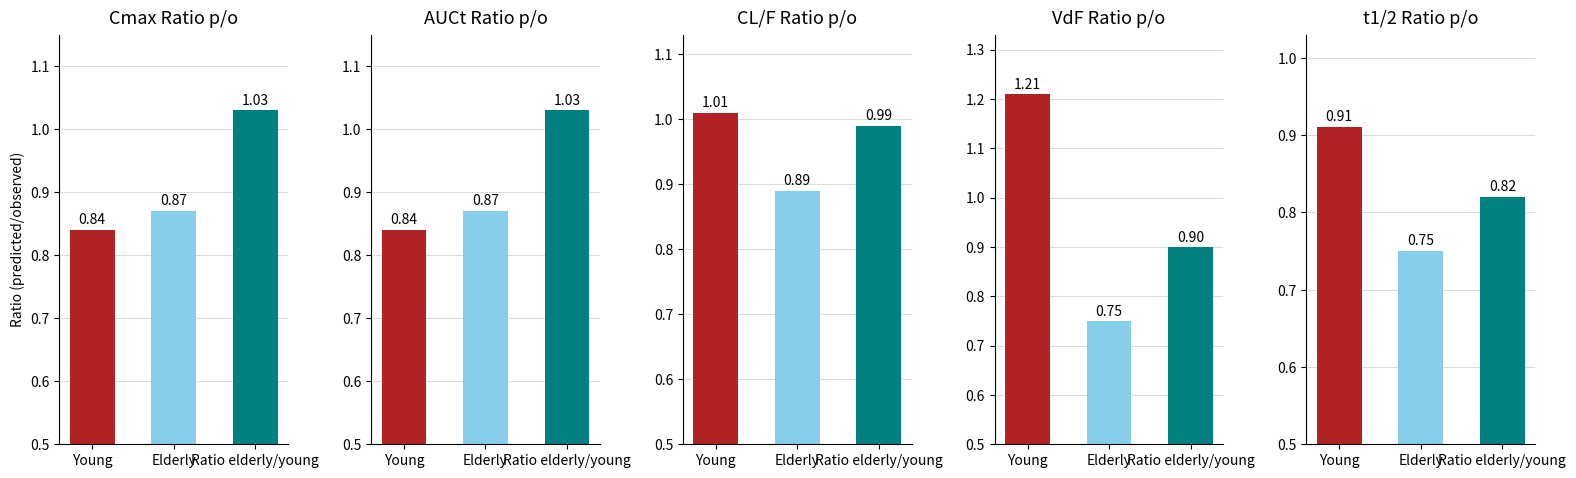

Between Young and Ratio elderly/young, which is larger?

Ratio elderly/young